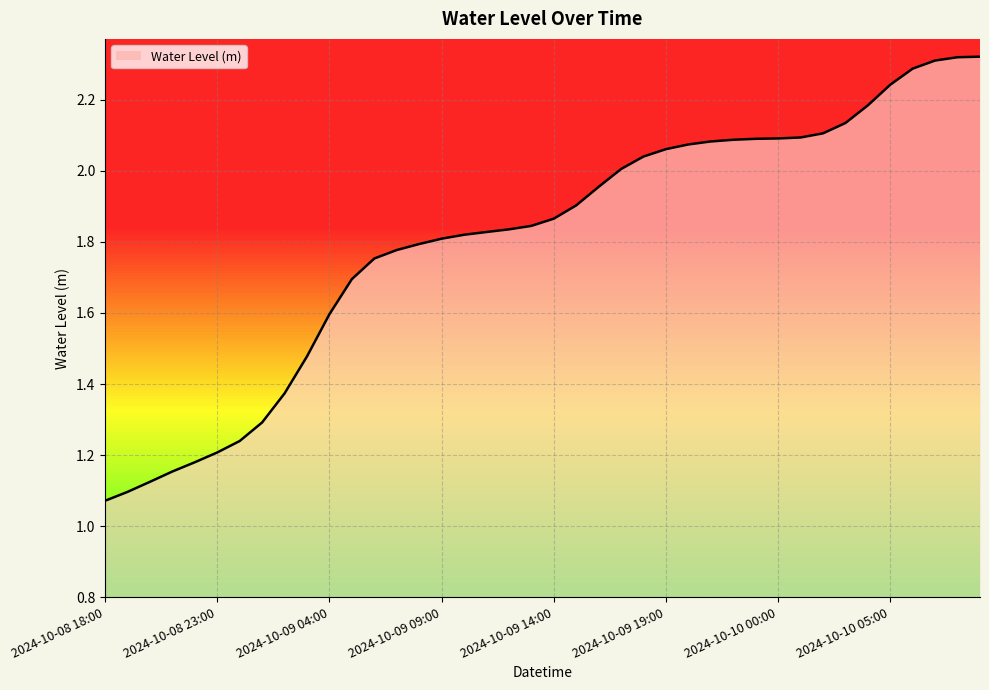

Does the chart display data point markers on the line(s)?

No